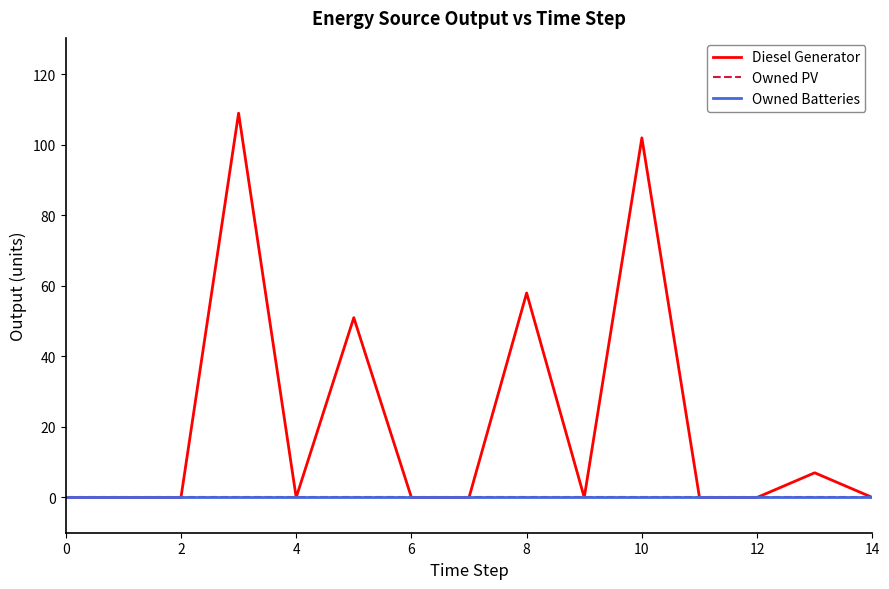

Reading left to right, transcribe all the data shown in this chart.

Diesel Generator: 0	0	0	109	0	51	0	0	58	0	102	0	0	7	0
Owned PV: 0	0	0	0	0	0	0	0	0	0	0	0	0	0	0
Owned Batteries: 0	0	0	0	0	0	0	0	0	0	0	0	0	0	0